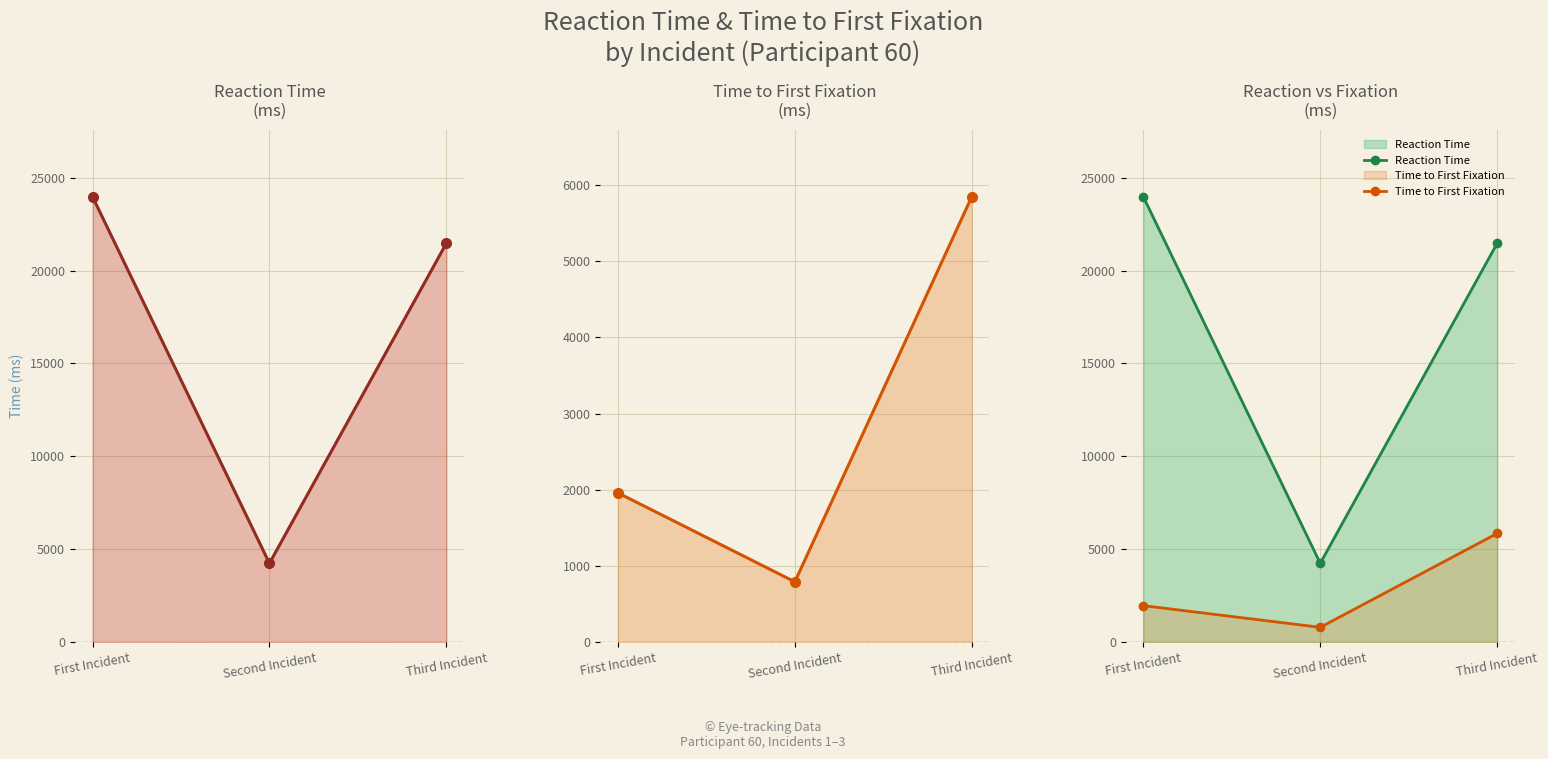

Between First Incident and Third Incident, which series saw the biggest shift?

Time to First Fixation (ms)